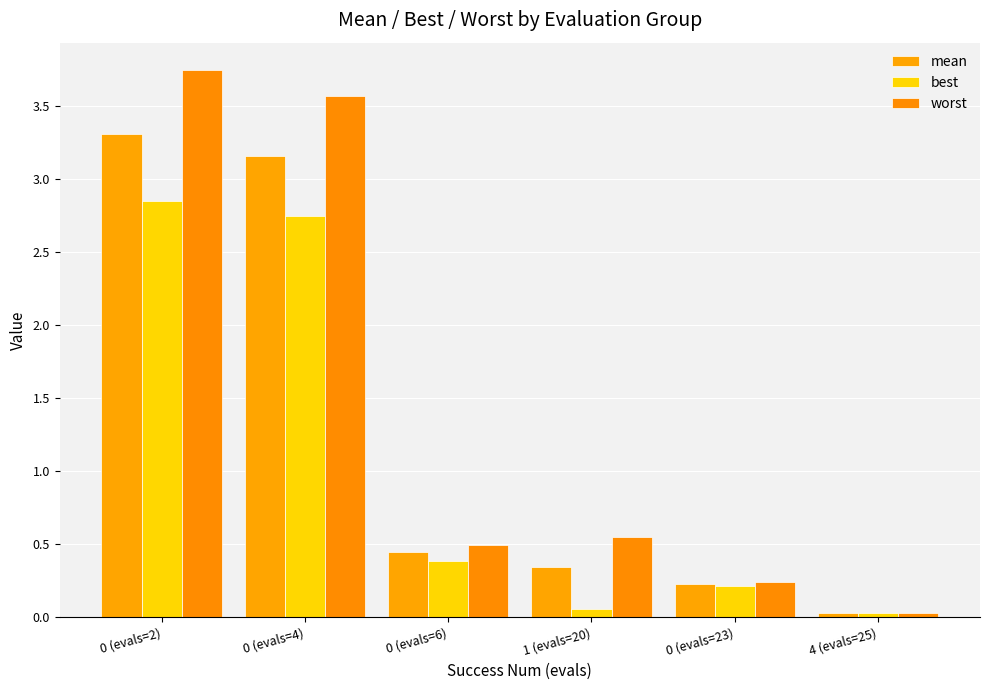

Does the chart contain any negative values?

No